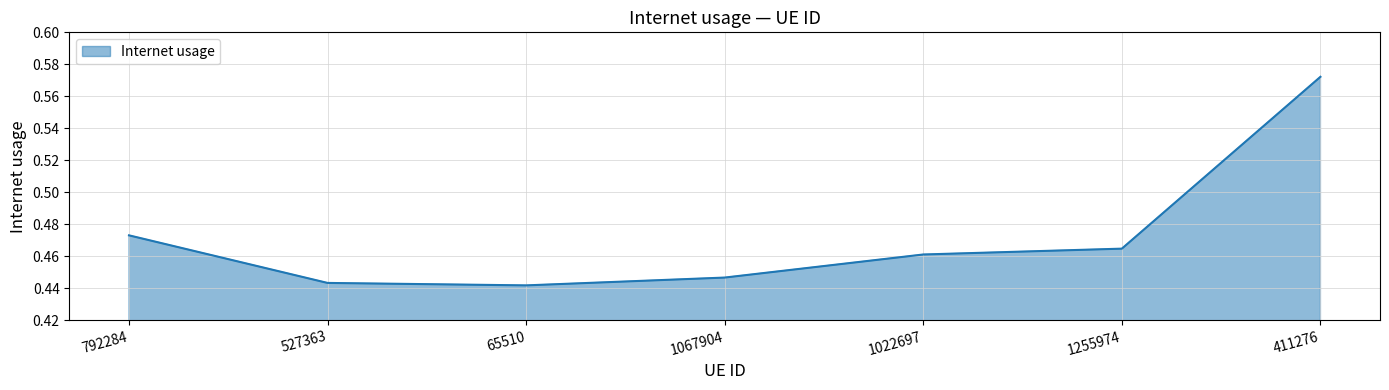

Count the values in the range 0 to 1.

7